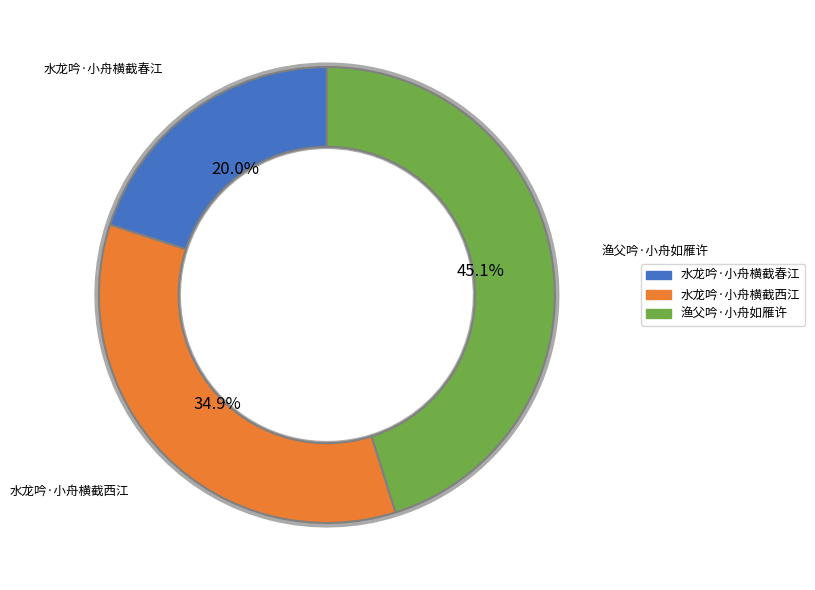

Approximately how many times larger is the value at 渔父吟·小舟如雁许 compared to 水龙吟·小舟横截春江?

2.3